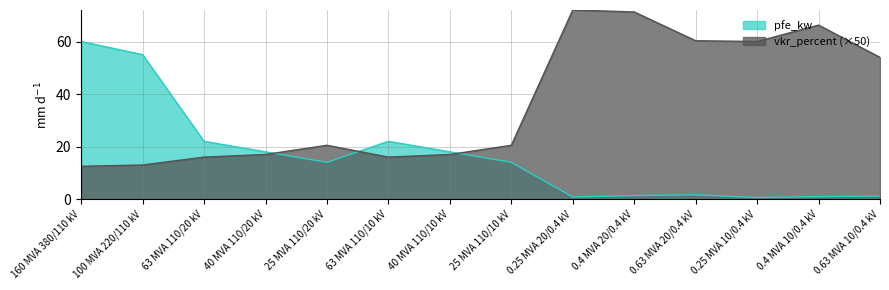

How many distinct data groups are displayed?

2